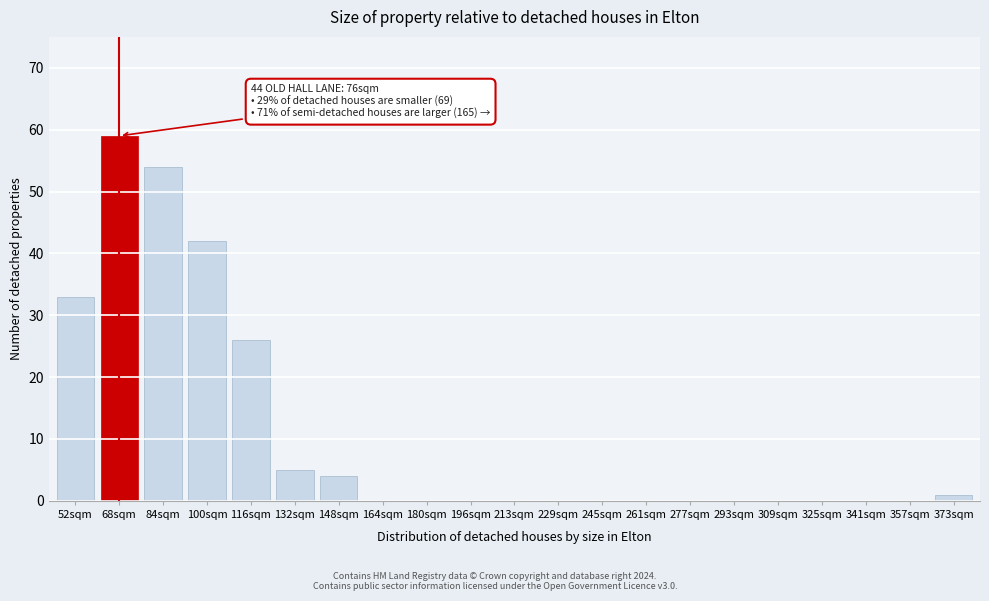

Reading left to right, transcribe all the data shown in this chart.

52sqm=33	68sqm=59	84sqm=54	100sqm=42	116sqm=26	132sqm=5	148sqm=4	164sqm=0	180sqm=0	196sqm=0	213sqm=0	229sqm=0	245sqm=0	261sqm=0	277sqm=0	293sqm=0	309sqm=0	325sqm=0	341sqm=0	357sqm=0	373sqm=1